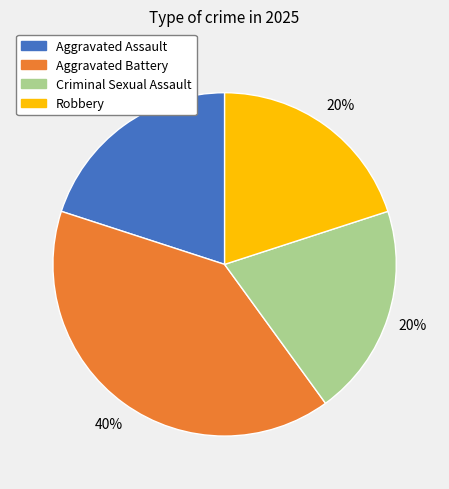

Which category has the biggest portion of the pie?

Aggravated Battery